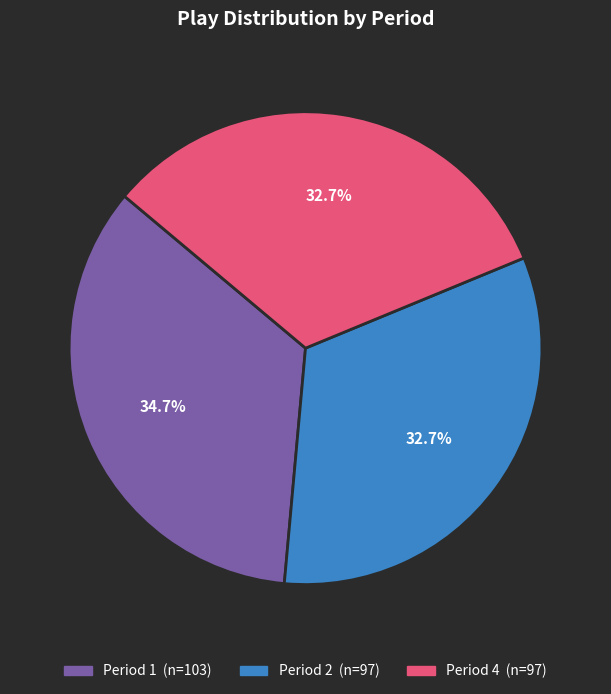

Which category has the biggest portion of the pie?

Period 1